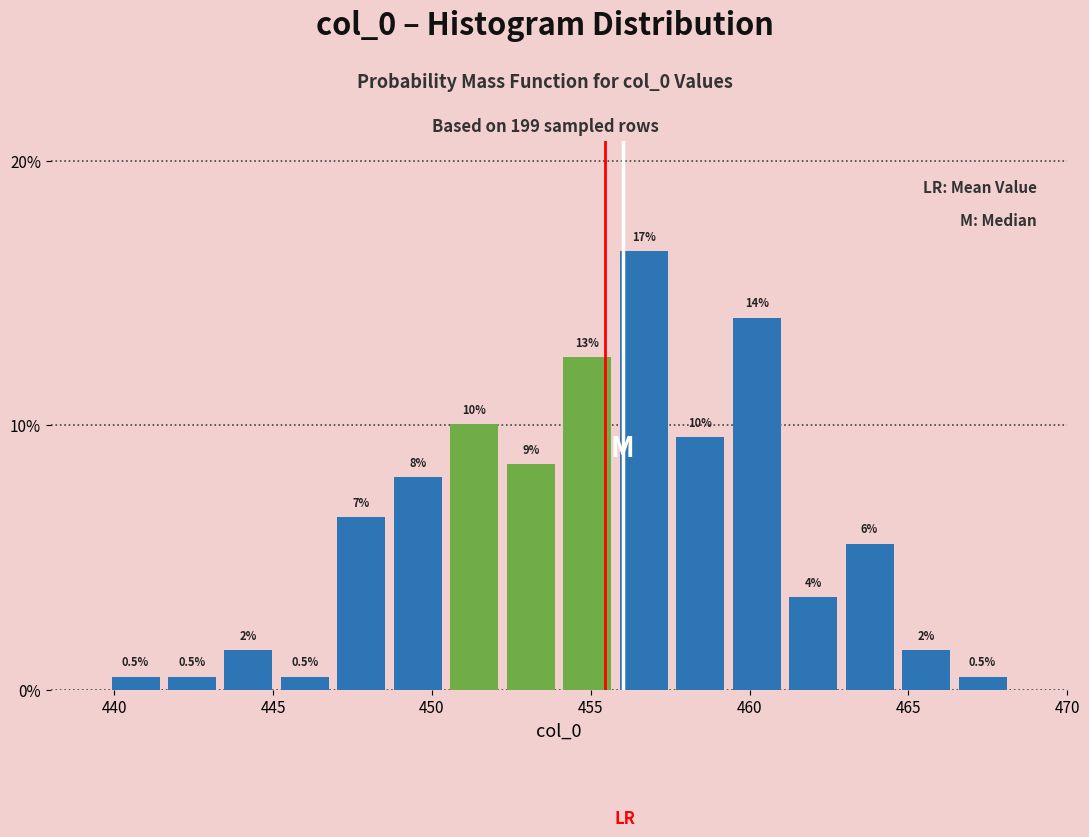

Around what value on the x-axis is the tallest bar? Give the approximate position of its centre, as read against the axis.

456.5